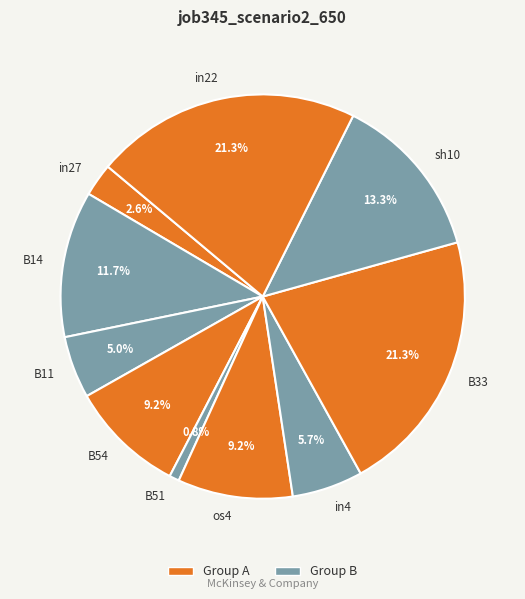

To the nearest percent, what is the difference between the in27 and B33 slice percentages?

19%